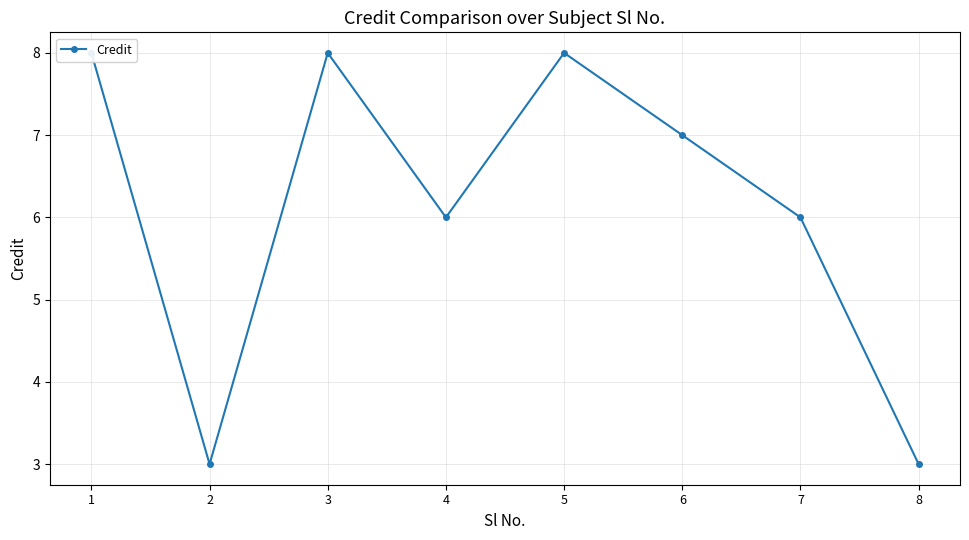

How many categories are shown in the chart?

8